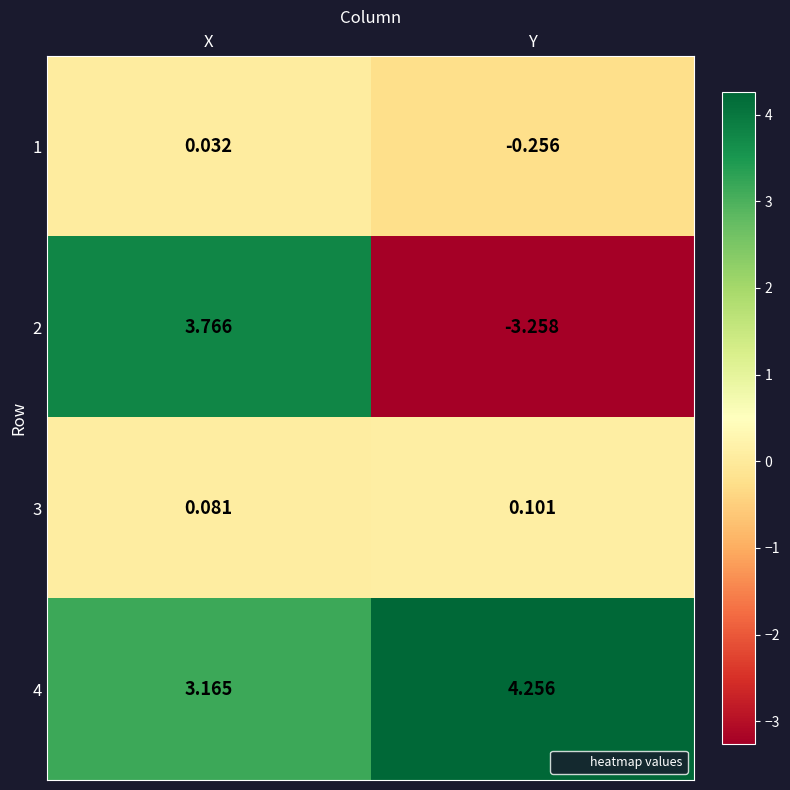

Where is 2 nearest to the value 0?

Y